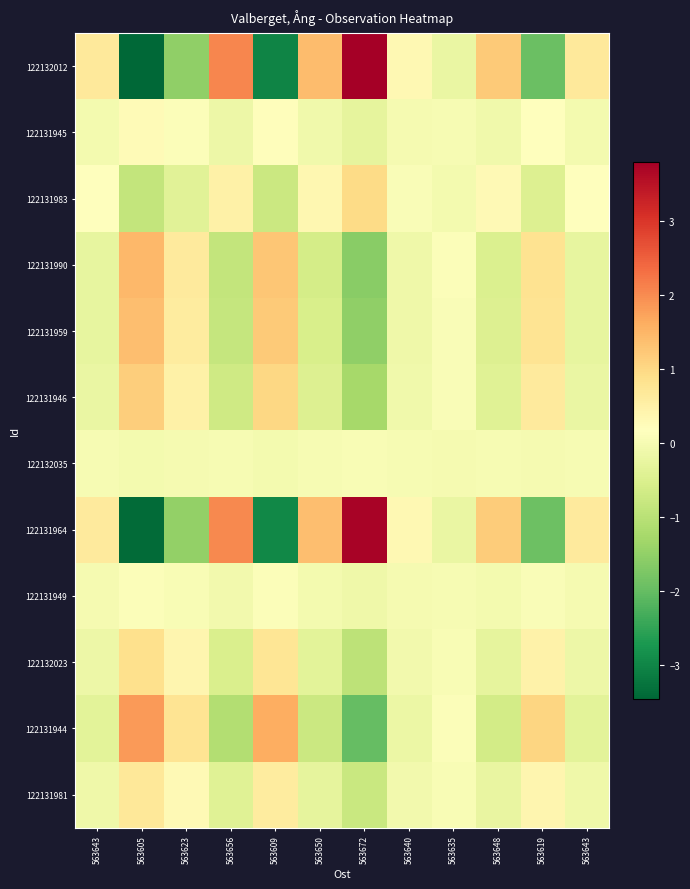

Reading left to right, list all the values displayed in this chart.

row_0: 0.7	-3.5	-1.5	2.1	-3.0	1.4	3.8	0.3	-0.2	1.2	-1.9	0.7
row_1: -0.0	0.3	0.1	-0.2	0.2	-0.1	-0.3	-0.0	0.0	-0.1	0.1	-0.0
row_2: 0.2	-0.9	-0.4	0.5	-0.7	0.4	0.9	0.1	-0.1	0.3	-0.5	0.2
row_3: -0.3	1.5	0.6	-0.9	1.3	-0.6	-1.6	-0.1	0.1	-0.5	0.8	-0.3
row_4: -0.3	1.4	0.6	-0.8	1.2	-0.6	-1.5	-0.1	0.1	-0.5	0.8	-0.3
row_5: -0.2	1.2	0.5	-0.7	1.0	-0.5	-1.3	-0.1	0.1	-0.4	0.6	-0.2
row_6: 0.0	-0.0	-0.0	0.0	-0.0	0.0	0.0	0.0	-0.0	0.0	-0.0	0.0
row_7: 0.6	-3.4	-1.5	2.0	-3.0	1.4	3.7	0.3	-0.2	1.2	-1.9	0.6
row_8: -0.0	0.1	0.0	-0.1	0.1	-0.0	-0.1	-0.0	0.0	-0.0	0.1	-0.0
row_9: -0.2	0.9	0.4	-0.5	0.7	-0.4	-0.9	-0.1	0.1	-0.3	0.5	-0.2
row_10: -0.3	1.8	0.8	-1.1	1.6	-0.7	-2.0	-0.2	0.1	-0.6	1.0	-0.3
row_11: -0.1	0.7	0.3	-0.4	0.6	-0.3	-0.8	-0.1	0.0	-0.2	0.4	-0.1